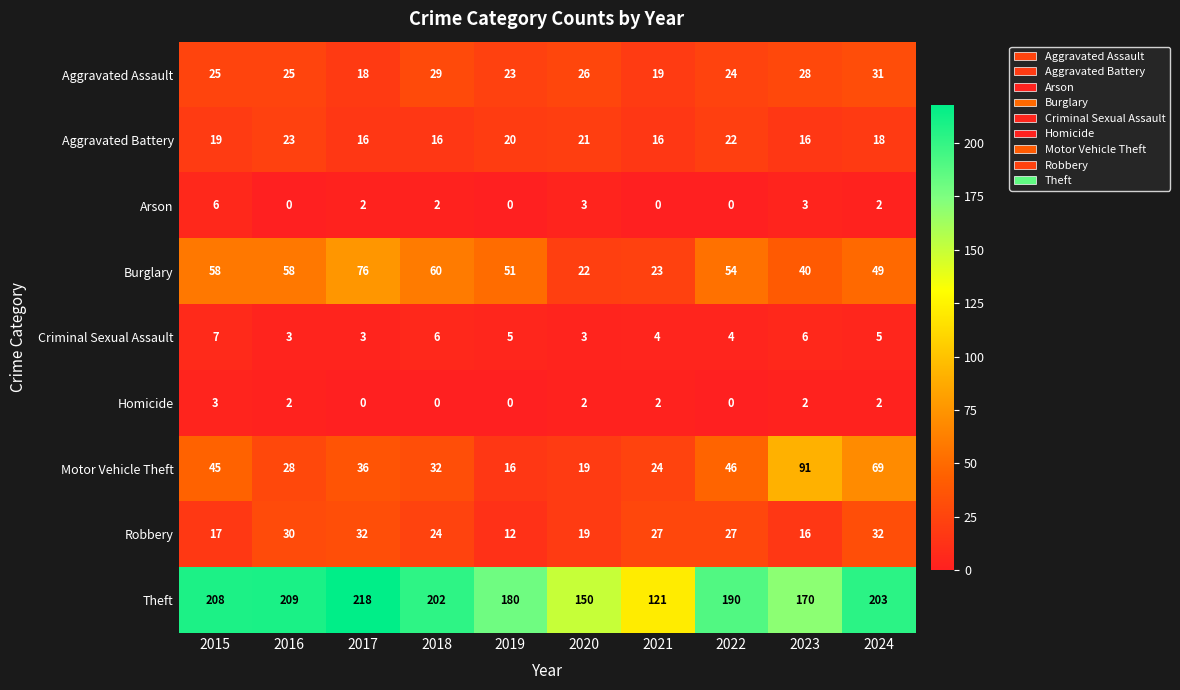

What is the spread (max minus min) of values at 2022?

190